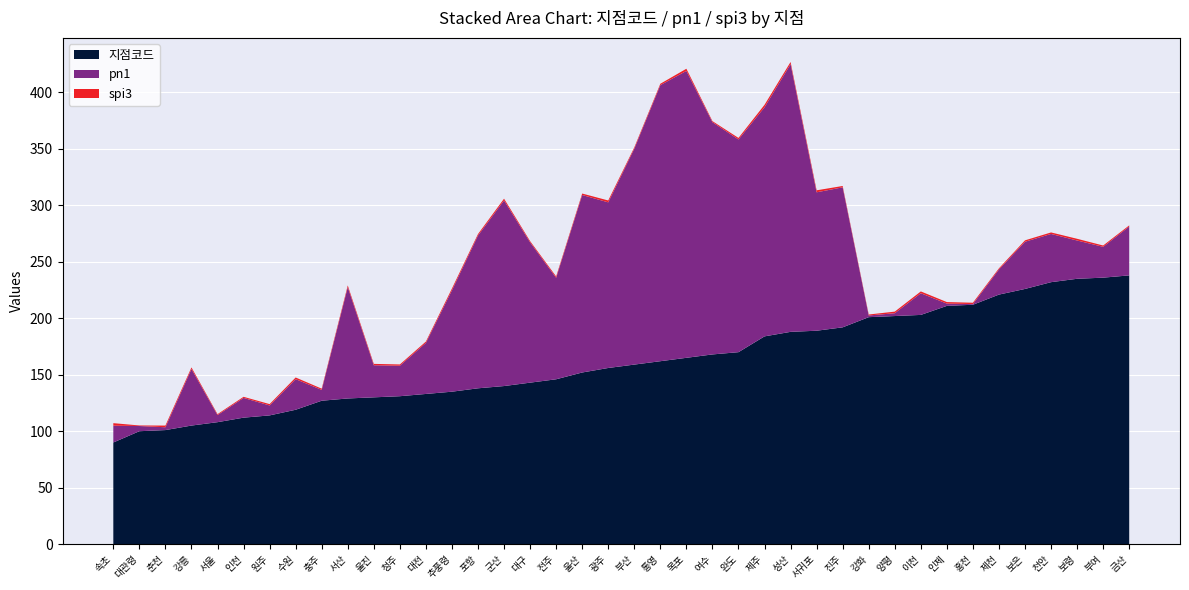

Reading right to left, list all the values displayed in this chart.

지점코드: 238.0	236.0	235.0	232.0	226.0	221.0	212.0	211.0	203.0	202.0	201.0	192.0	189.0	188.0	184.0	170.0	168.0	165.0	162.0	159.0	156.0	152.0	146.0	143.0	140.0	138.0	135.0	133.0	131.0	130.0	129.0	127.0	119.0	114.0	112.0	108.0	105.0	101.0	100.0	90.0
pn1: 43.3	27.3	33.9	42.7	41.8	22.3	0.6	2.0	19.2	2.5	1.5	124.0	122.6	237.1	202.9	188.4	205.7	254.1	244.5	191.2	146.7	157.2	89.9	124.3	164.4	135.3	89.8	45.2	27.0	28.4	98.6	9.6	27.1	8.8	17.5	6.3	50.1	2.5	4.6	14.9
spi3: 1.0	1.2	1.5	1.3	1.2	1.0	1.2	1.4	1.6	1.4	0.9	1.2	1.8	1.9	2.2	1.4	0.9	1.9	1.2	1.1	1.6	1.3	1.2	1.1	1.6	1.3	1.6	1.2	1.1	1.2	1.5	1.1	1.5	1.2	1.0	0.8	1.4	1.5	0.5	2.2